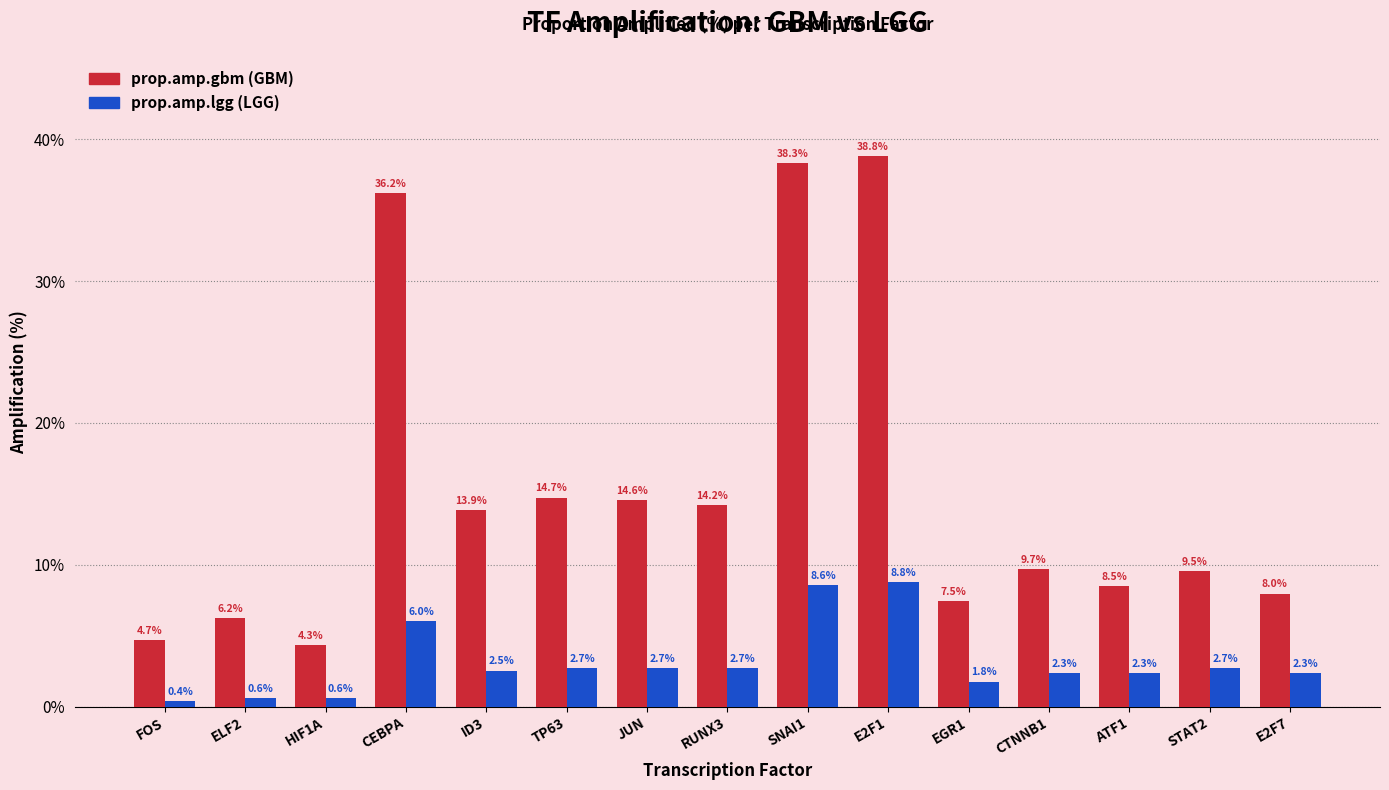

What is the difference between the highest and lowest values at ID3?

11.3